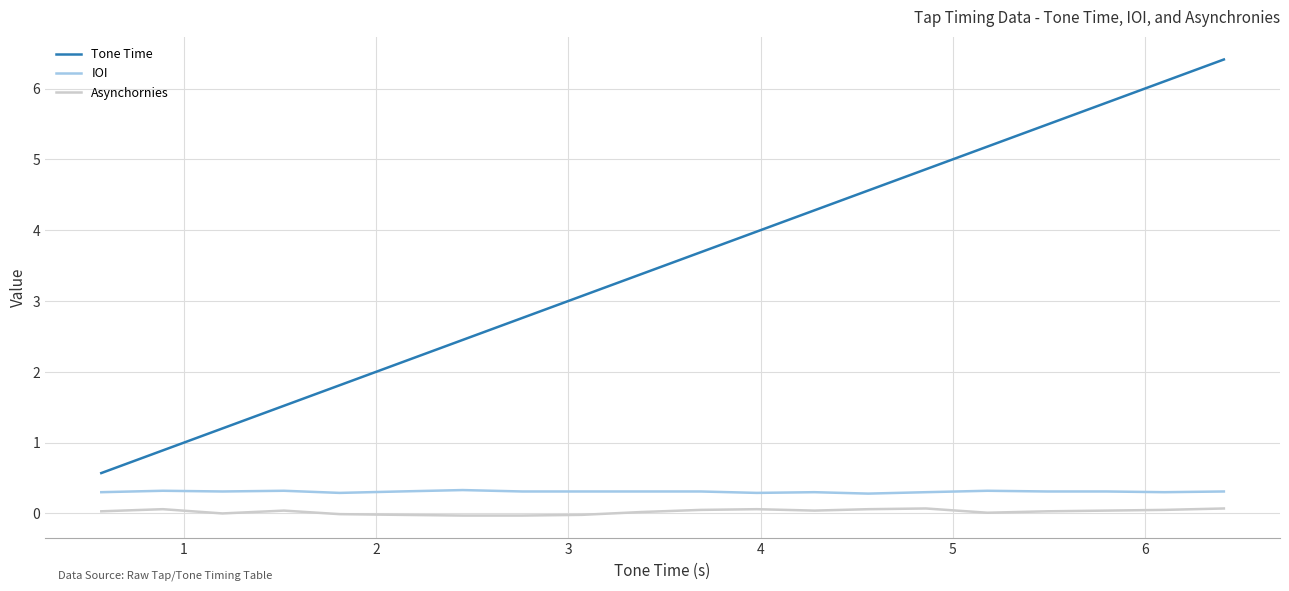

True or false: IOI and Tone Time cross at least once.

False